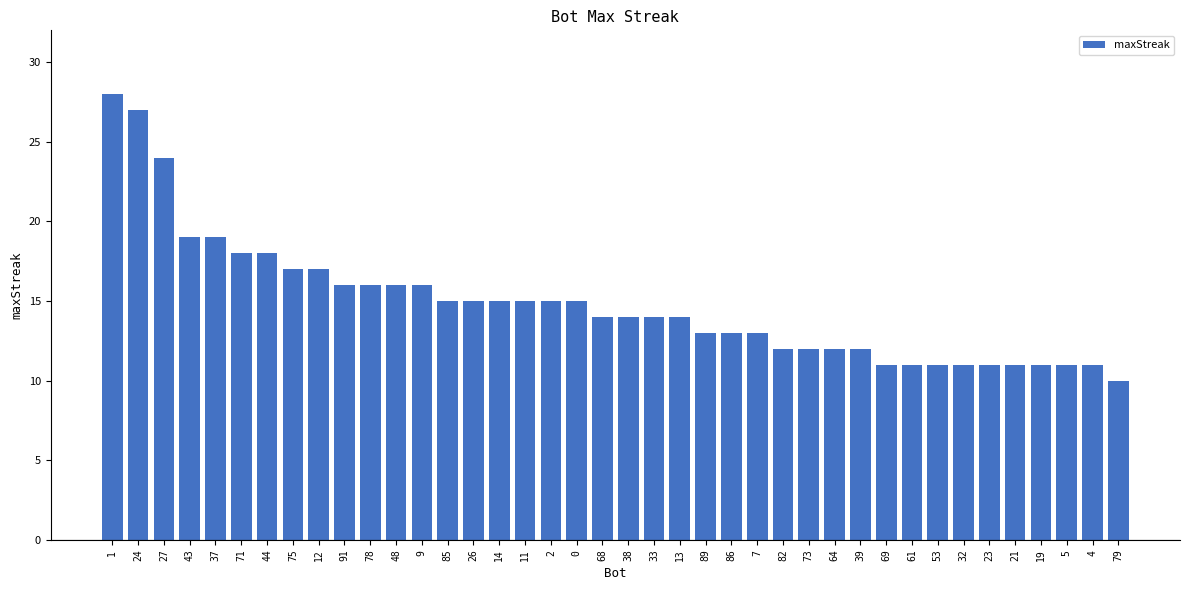

What is the sum of all values?

593